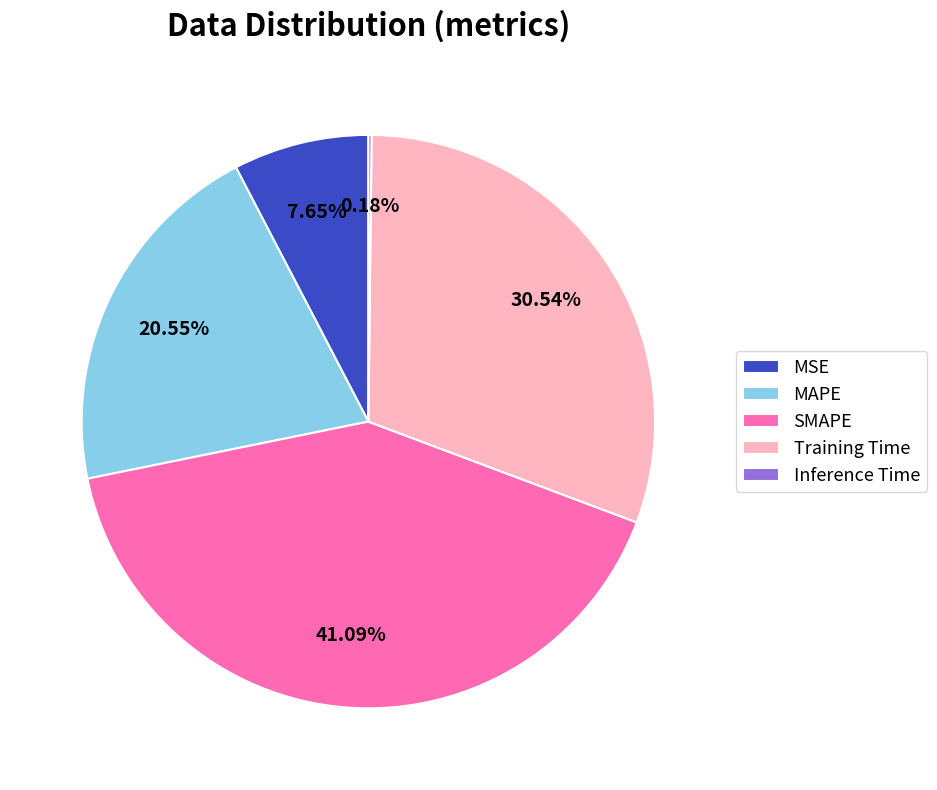

Which slice is the largest?

SMAPE